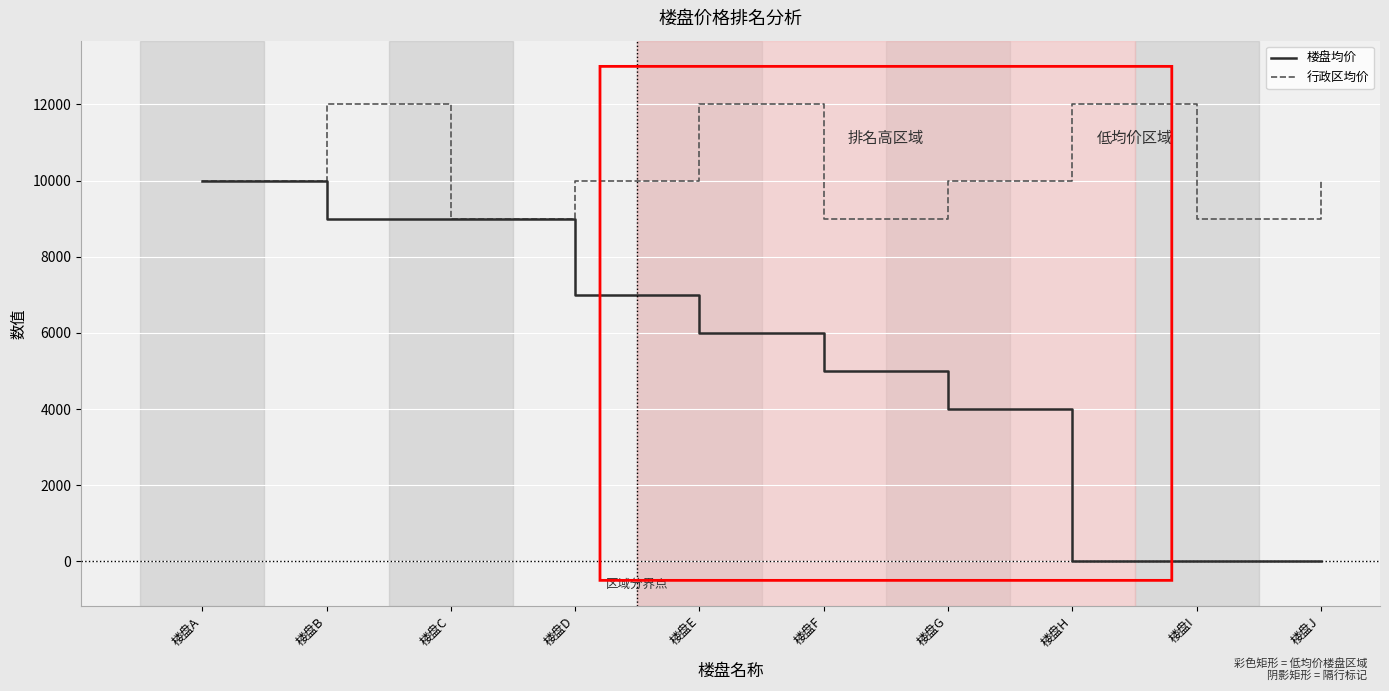

How many interior local peaks does the 行政区均价 series have?

3